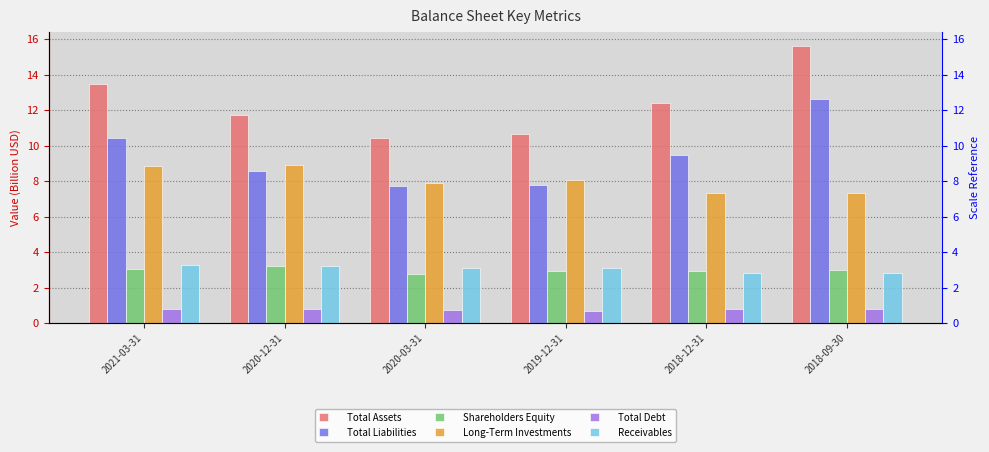

List the labels in order of Total Debt value, smallest first.

2019-12-31, 2020-03-31, 2018-09-30, 2018-12-31, 2021-03-31, 2020-12-31